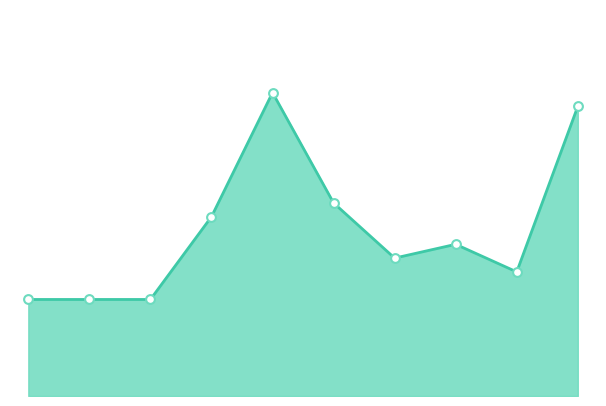

How many lines are shown in the chart?

1